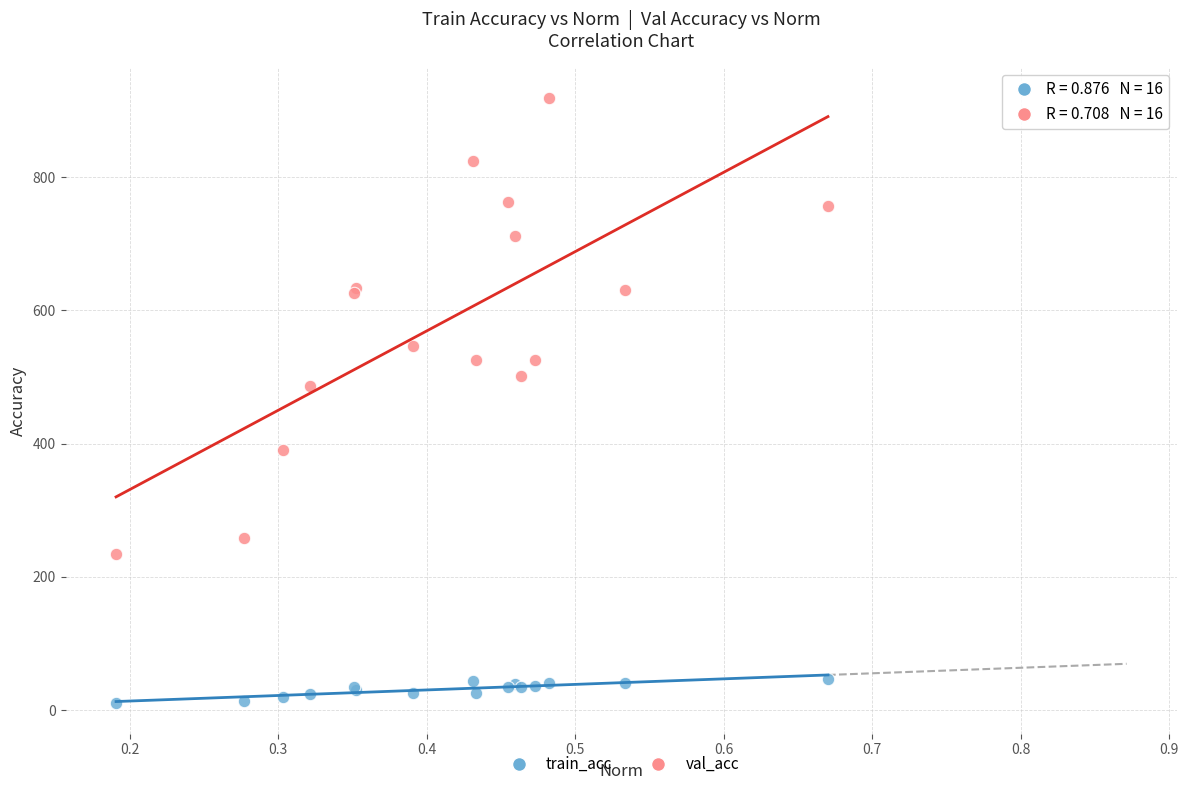

Which series reaches the maximum Y coordinate?

val_acc